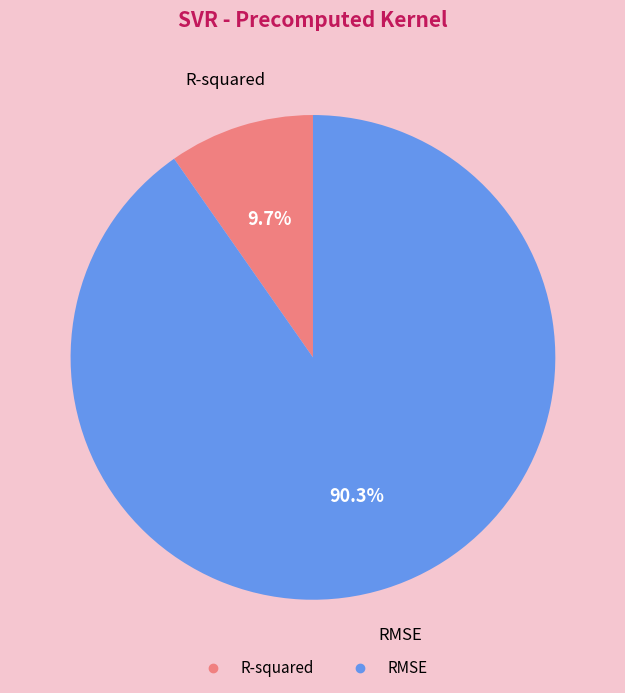

Combined, what portion of the pie is R-squared and RMSE?

100.0%